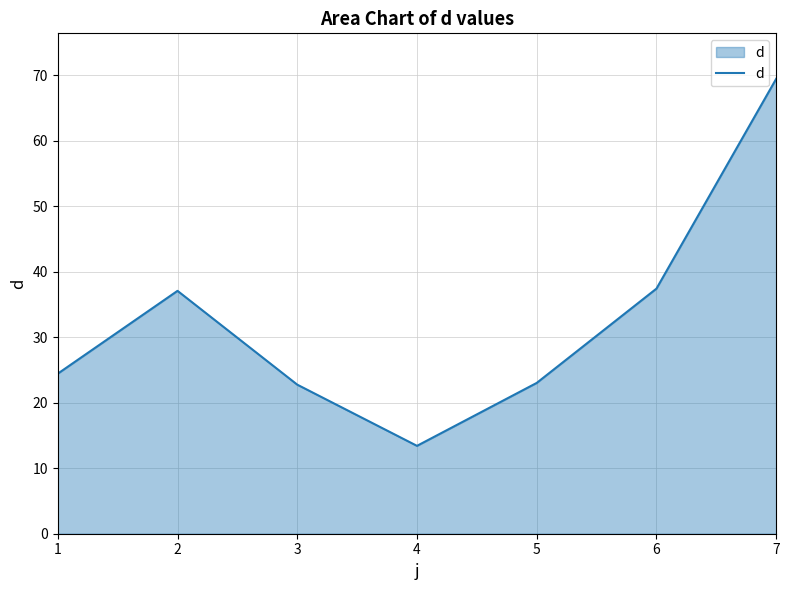

What is the difference between the values at 3 and 4?

9.3